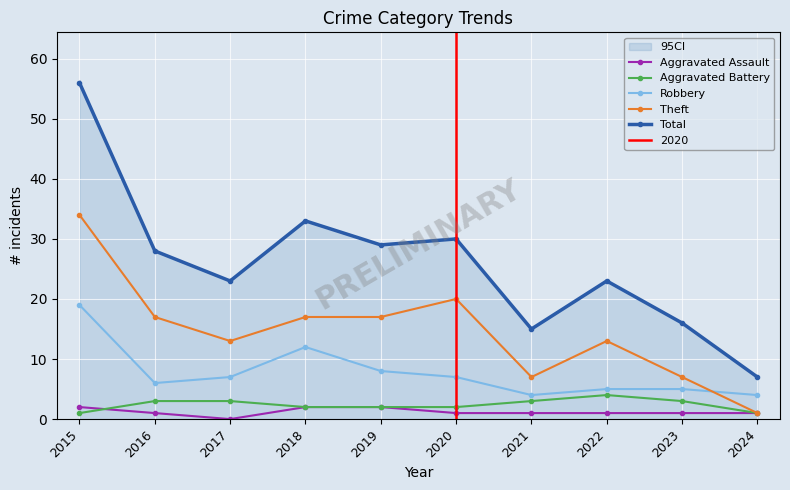

Rank the series at 2024 from lowest to highest value.

Aggravated Assault, Aggravated Battery, Theft, Robbery, Total